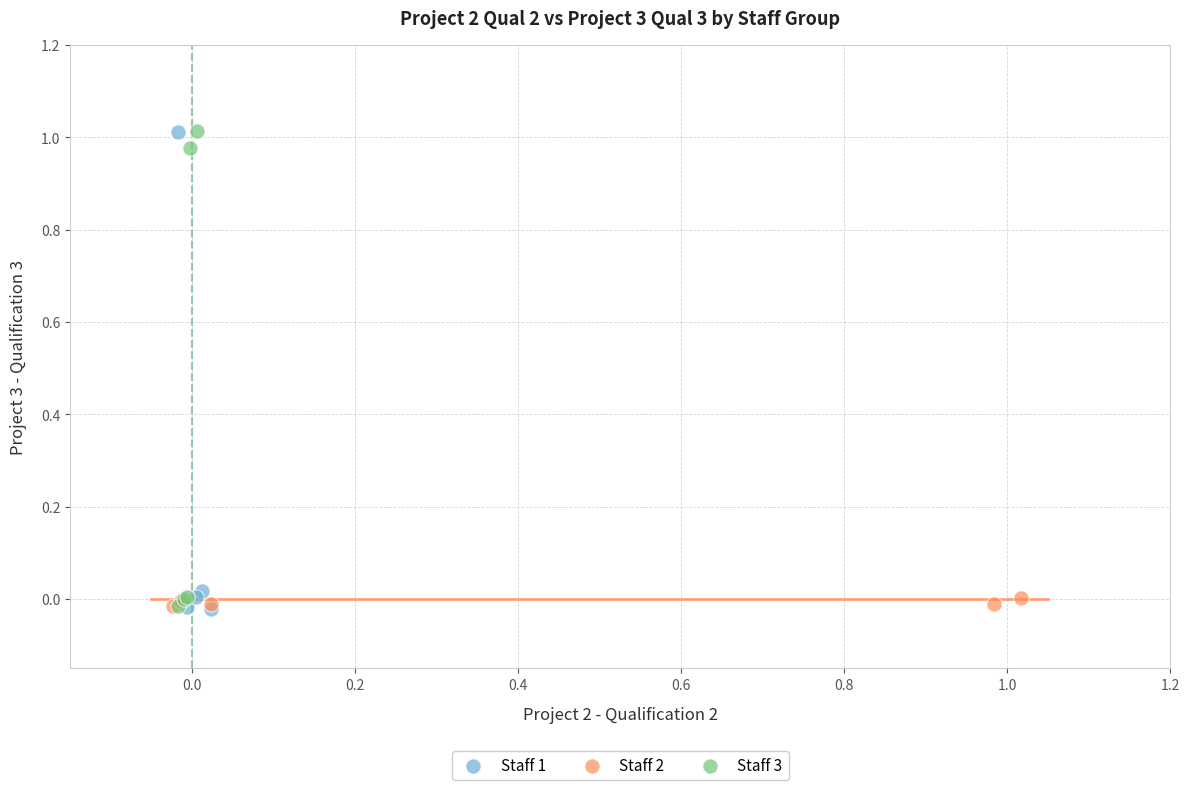

What are all the series names shown in the legend?

Staff 1, Staff 2, Staff 3